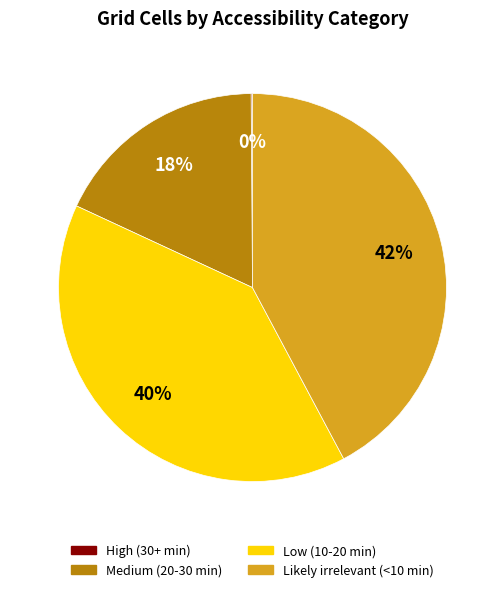

What is the ratio of the value at Medium (20-30 min) to the value at Likely irrelevant (<10 min)?

0.4